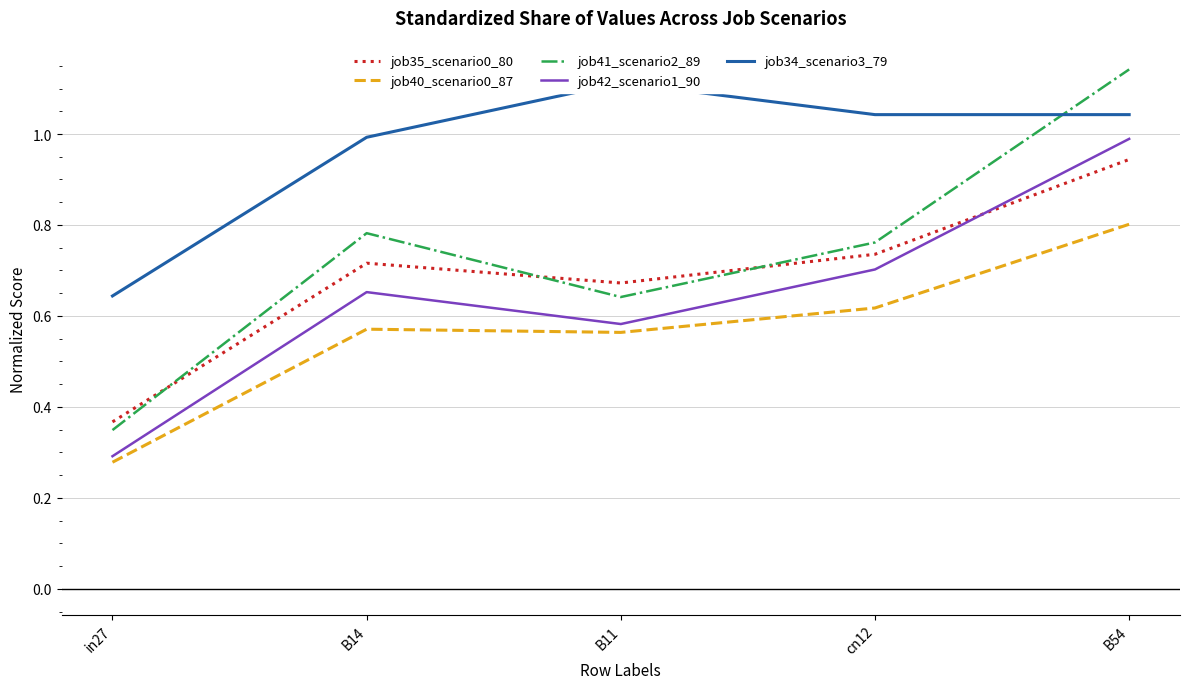

What is the average value of the job42_scenario1_90 series?

0.6